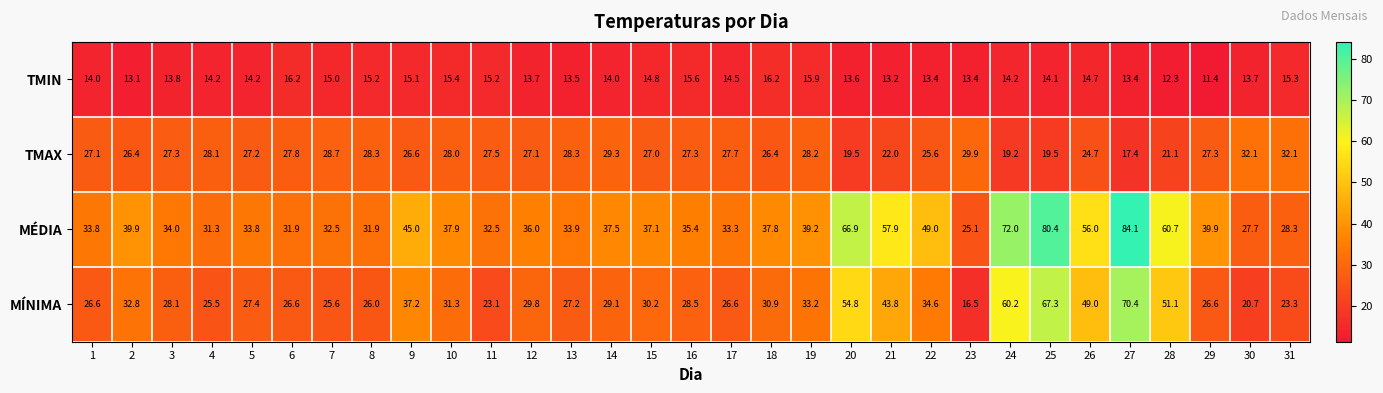

How many distinct data groups are displayed?

4